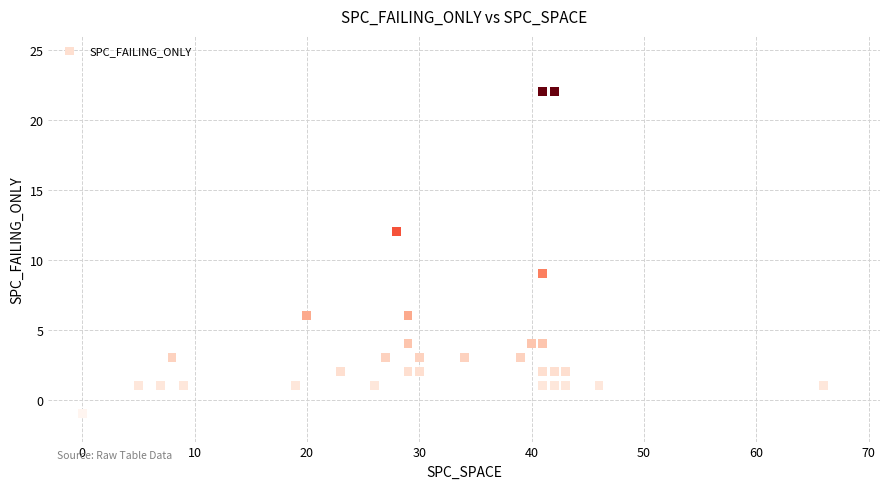

What Y value in the scatter plot is closest to 10?

9